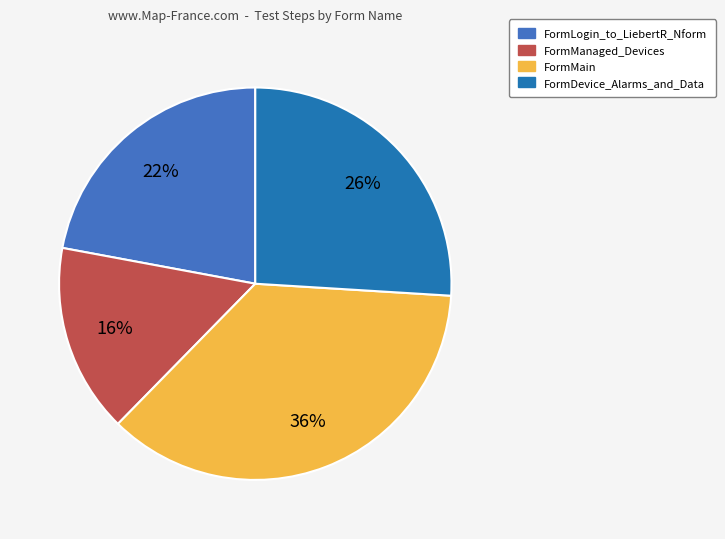

What is the smallest slice in the pie chart?

FormManaged_Devices